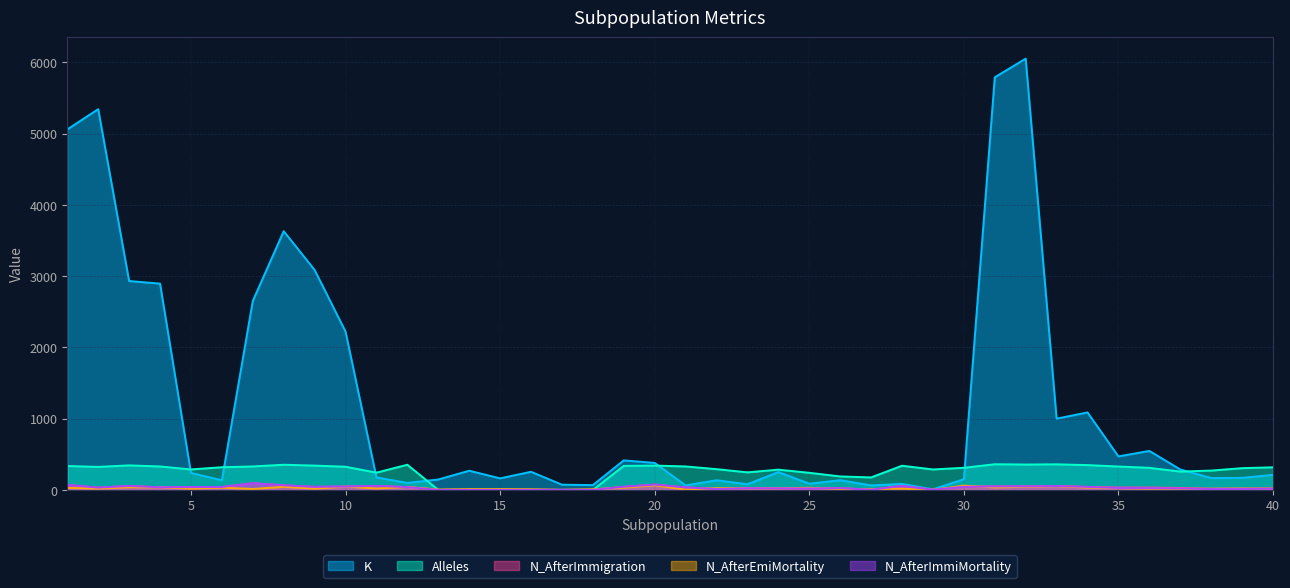

How many values in the N_AfterImmigration series are below 35?

20